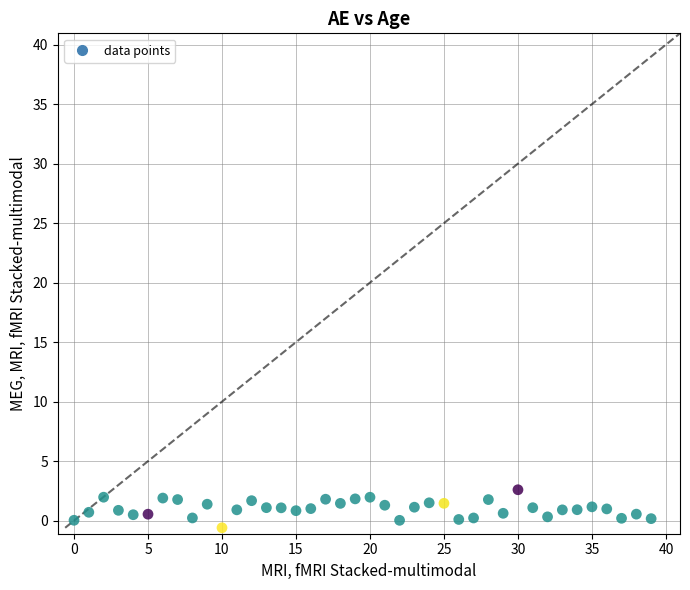

What is the range of Y values (max minus min)?

3.2